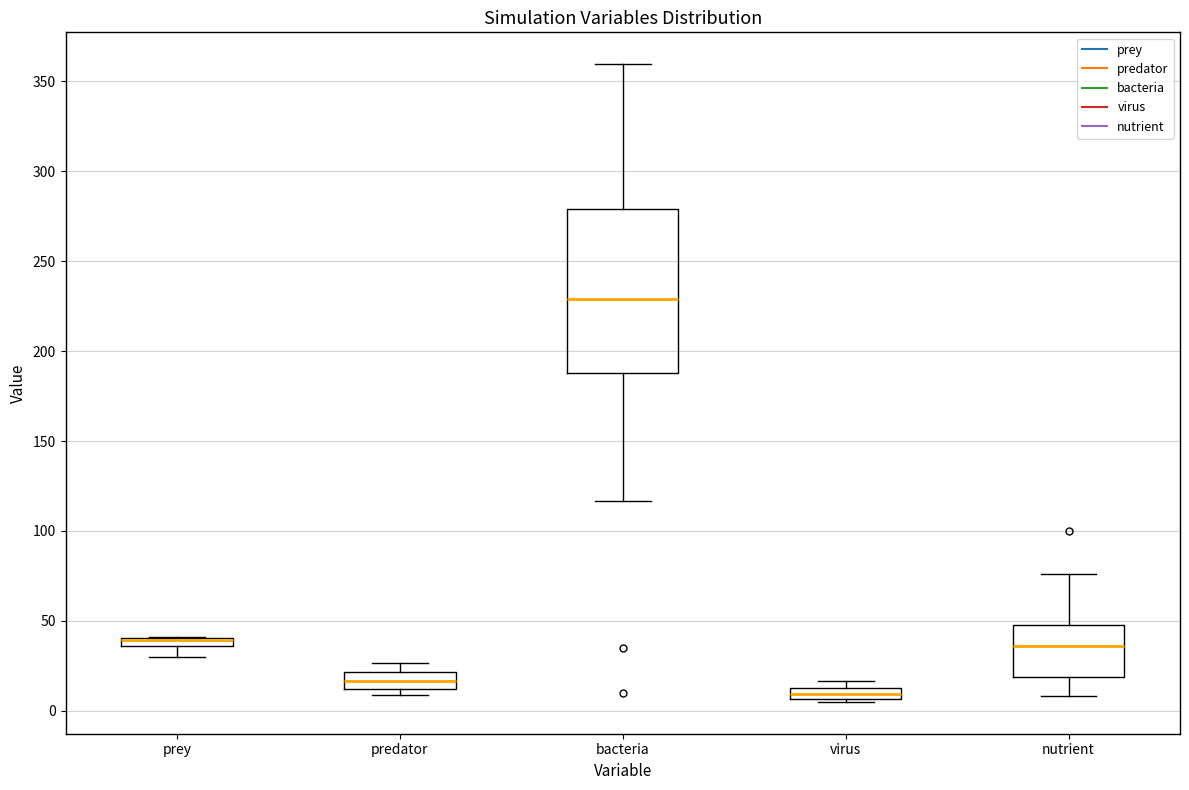

Where is the lower edge of the box for virus on the y-axis? The values are not printed on the chart, so give them approximately, as read against the axis.

5